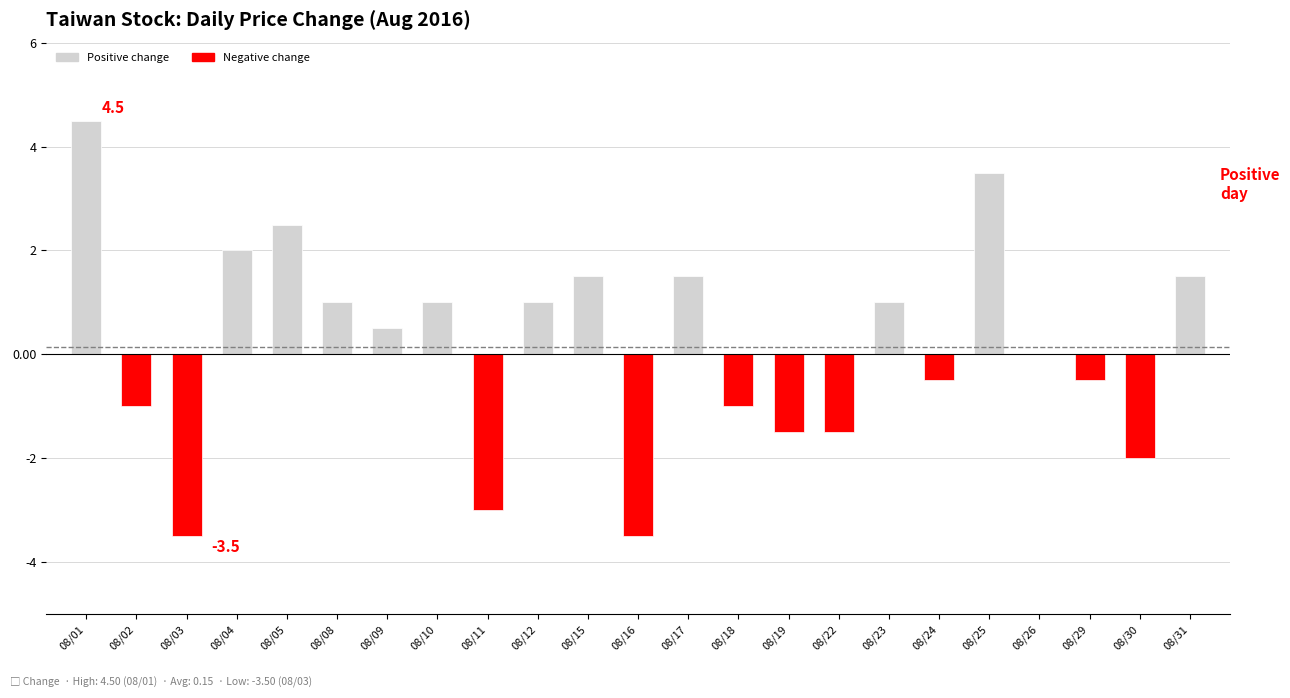

Reading left to right, list all the values displayed in this chart.

4.5	-1.0	-3.5	2.0	2.5	1.0	0.5	1.0	-3.0	1.0	1.5	-3.5	1.5	-1.0	-1.5	-1.5	1.0	-0.5	3.5	0.0	-0.5	-2.0	1.5